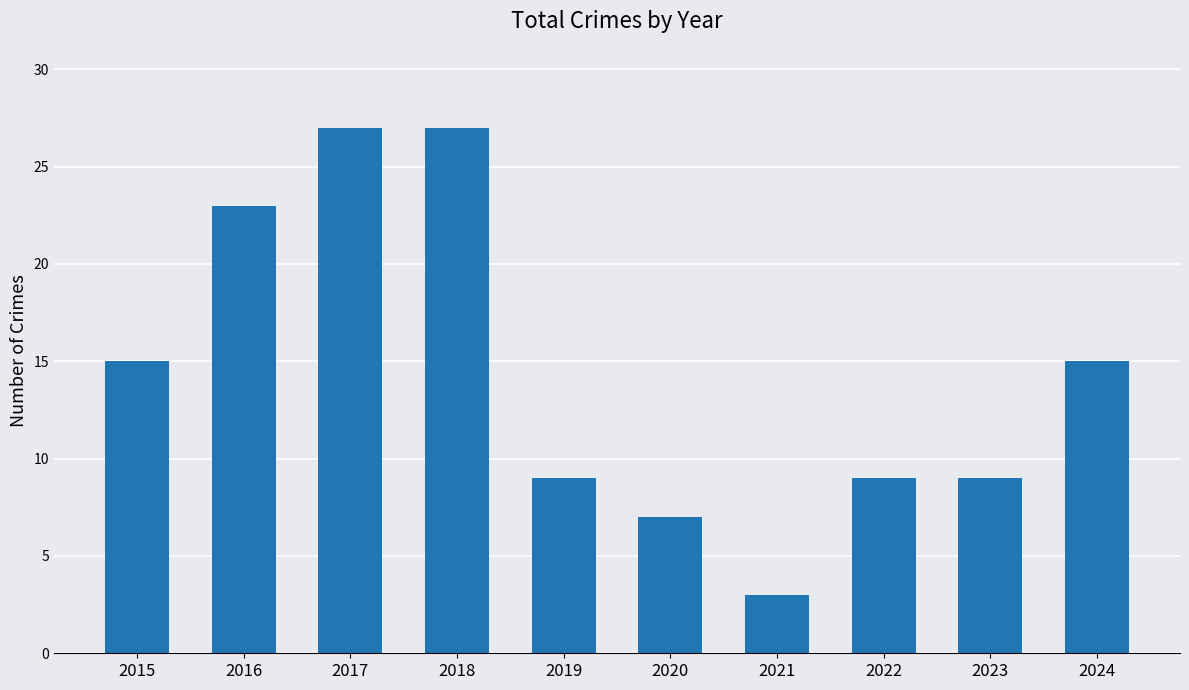

What is the maximum value shown in the chart?

27